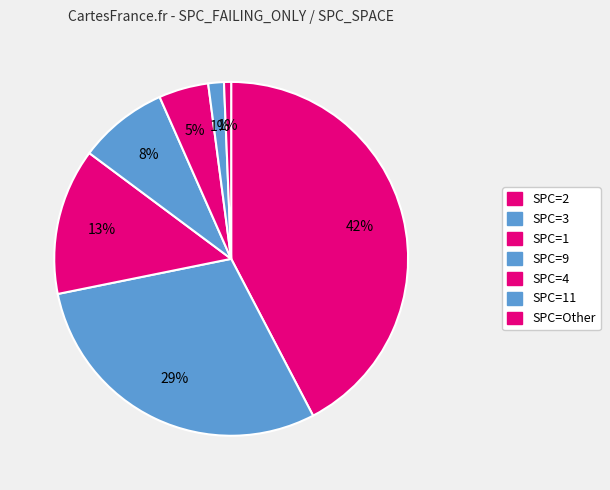

How many segments does this pie chart have?

7